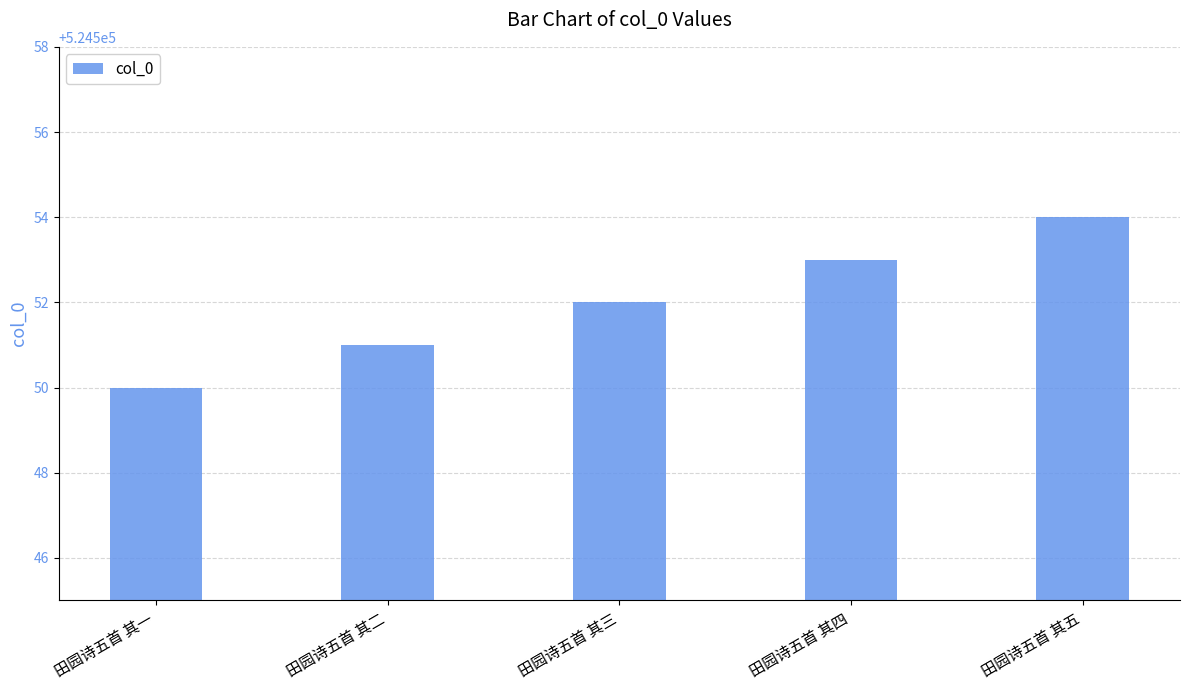

List the labels in order of value, smallest first.

田园诗五首 其一, 田园诗五首 其二, 田园诗五首 其三, 田园诗五首 其四, 田园诗五首 其五